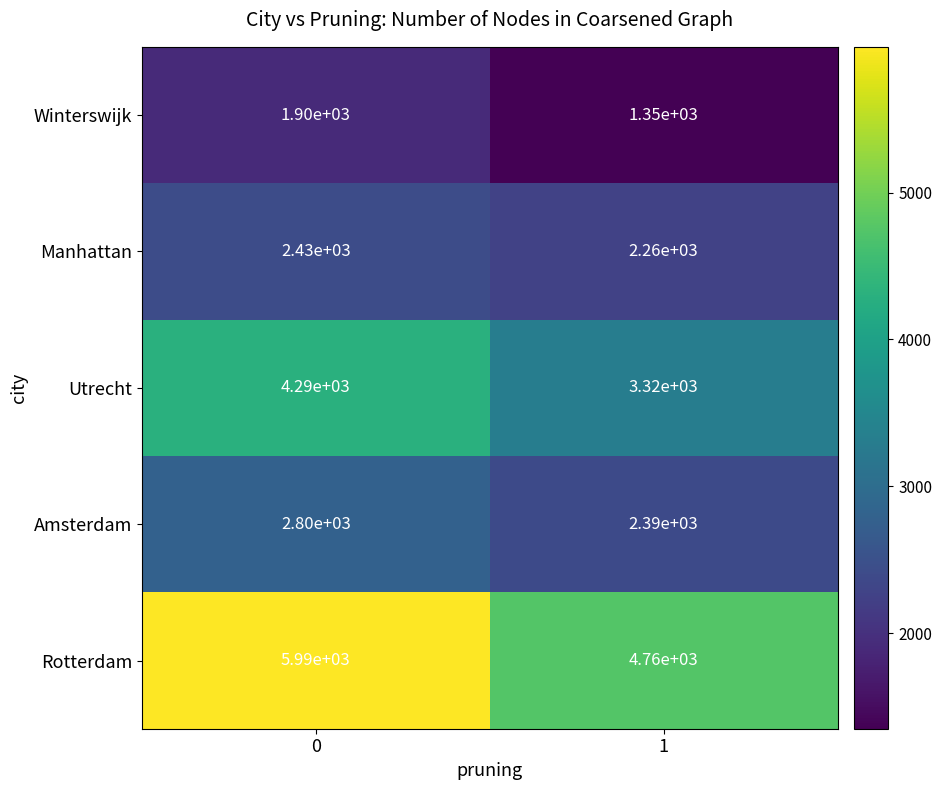

Read the Manhattan value at 1.

2260